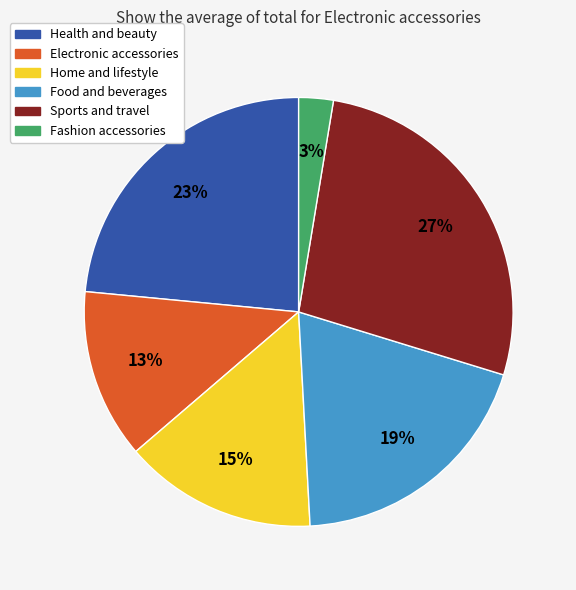

Is Food and beverages the majority of the pie?

No